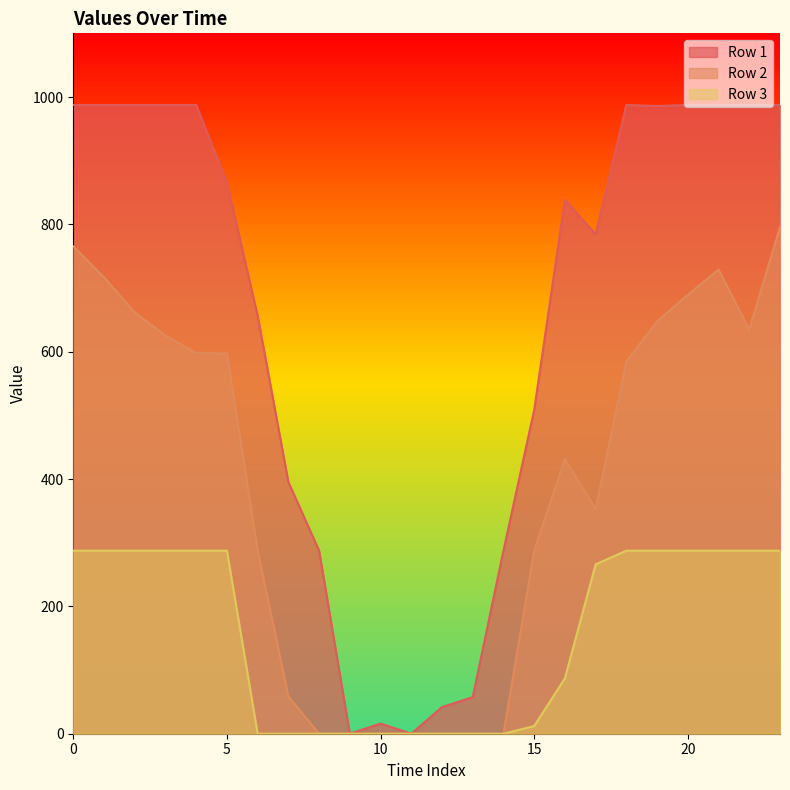

Does the chart display data point markers on the line(s)?

No